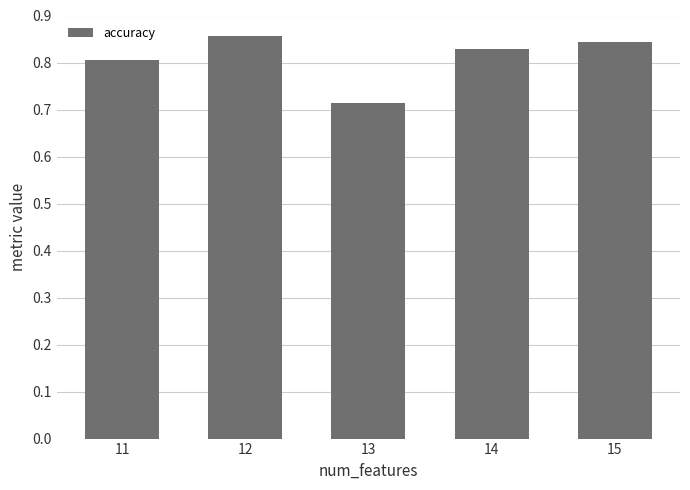

Between 12 and 14, which is larger?

12